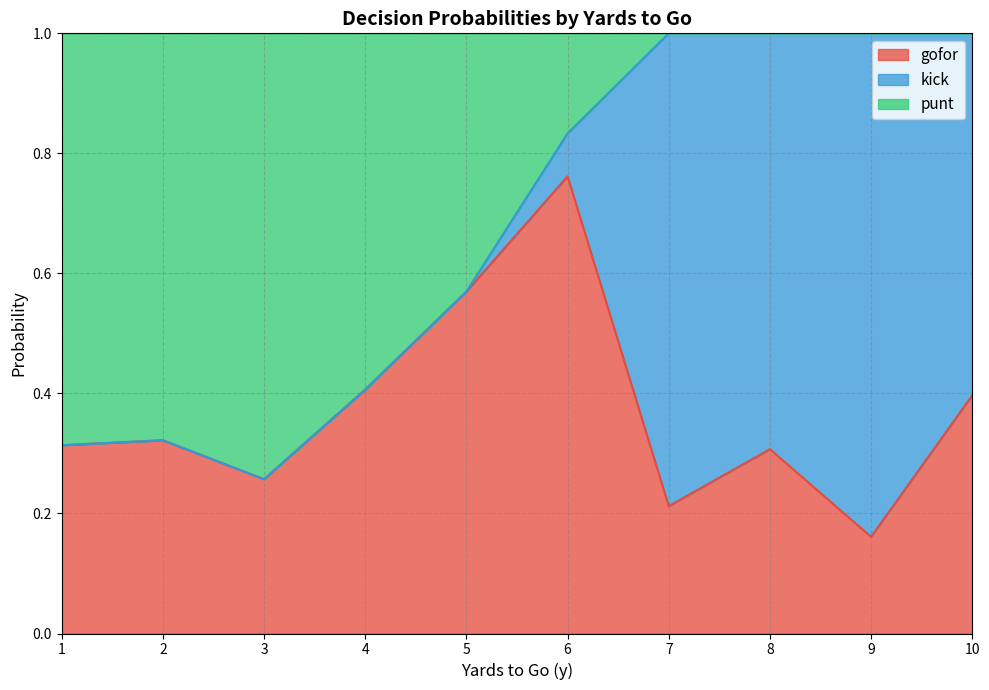

The value of punt at 8 is -0.6. True or false?

False